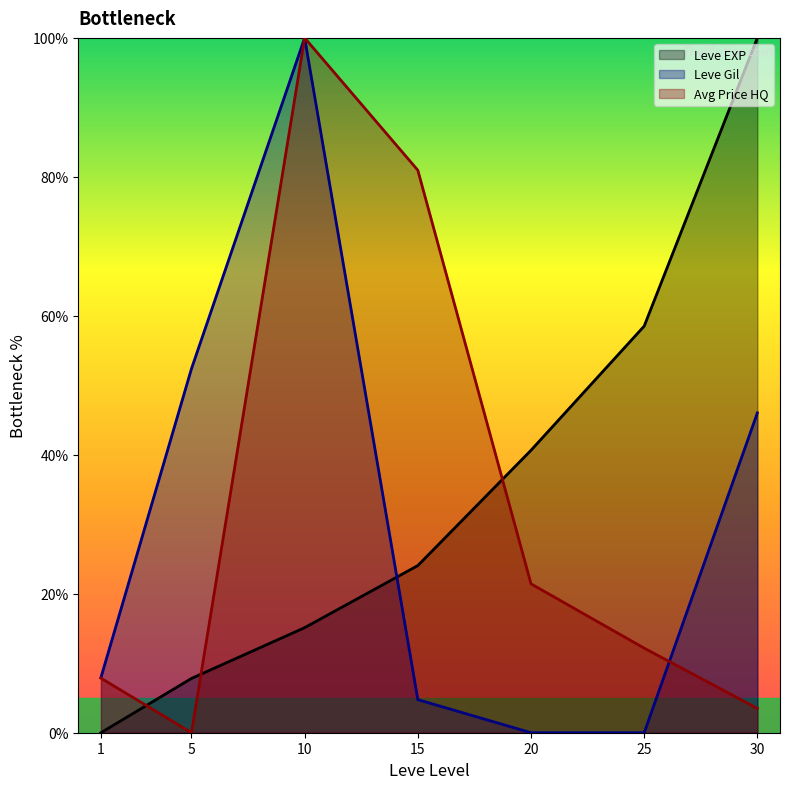

What is the total value across all series at 15?

109.8